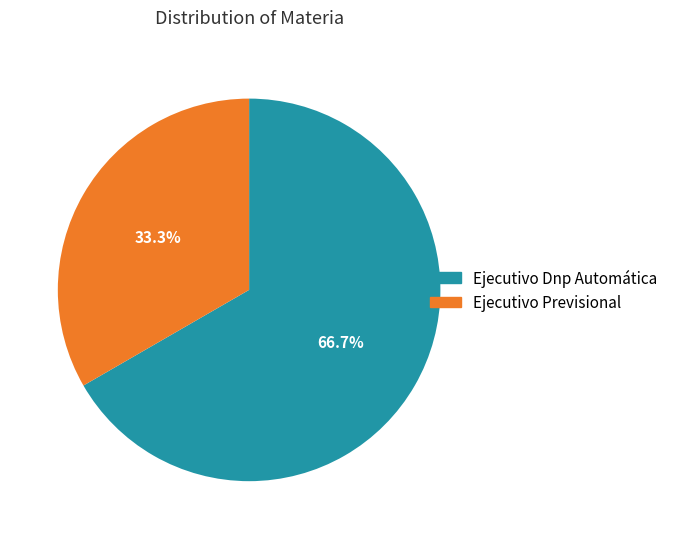

To the nearest percent, what is the combined percentage of Ejecutivo Dnp Automática and Ejecutivo Previsional?

100%